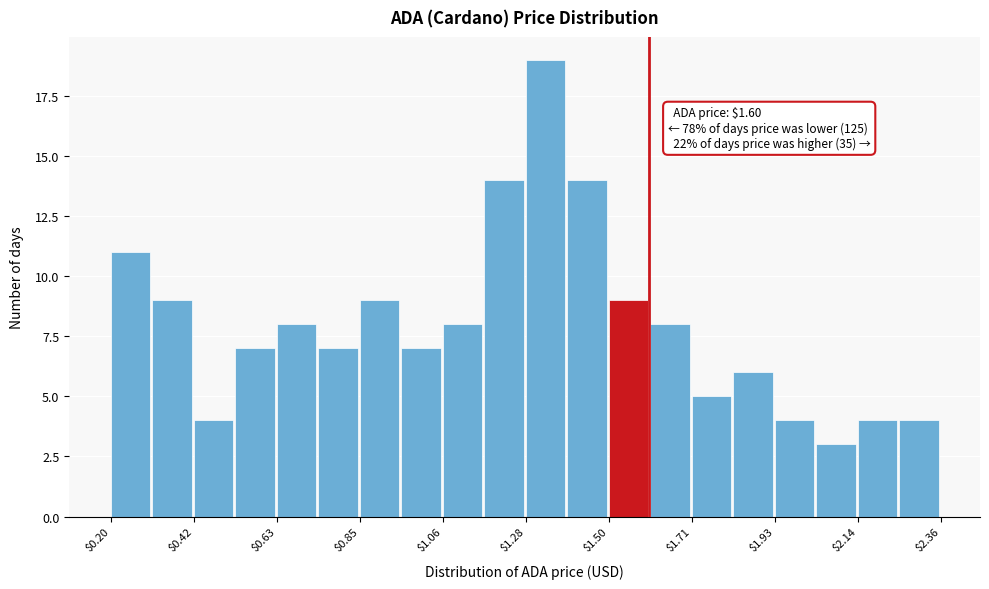

Read against the x-axis, roughly where is the centre of the tallest bar?

1.35